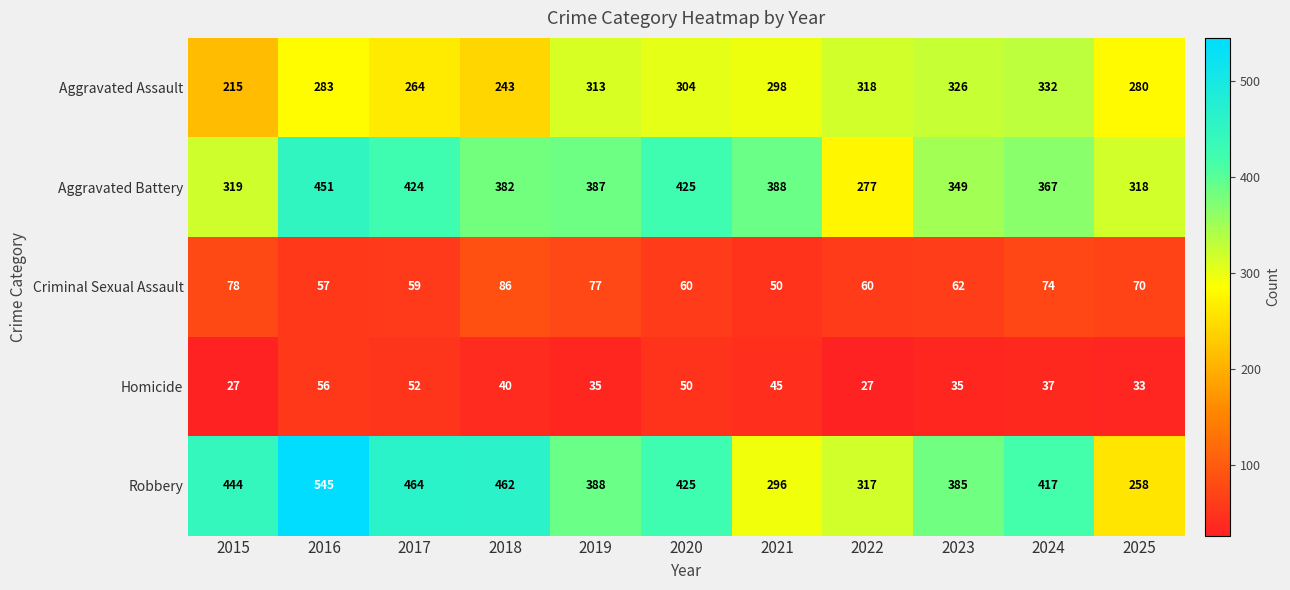

Where is Robbery nearest to the value 401?

2019